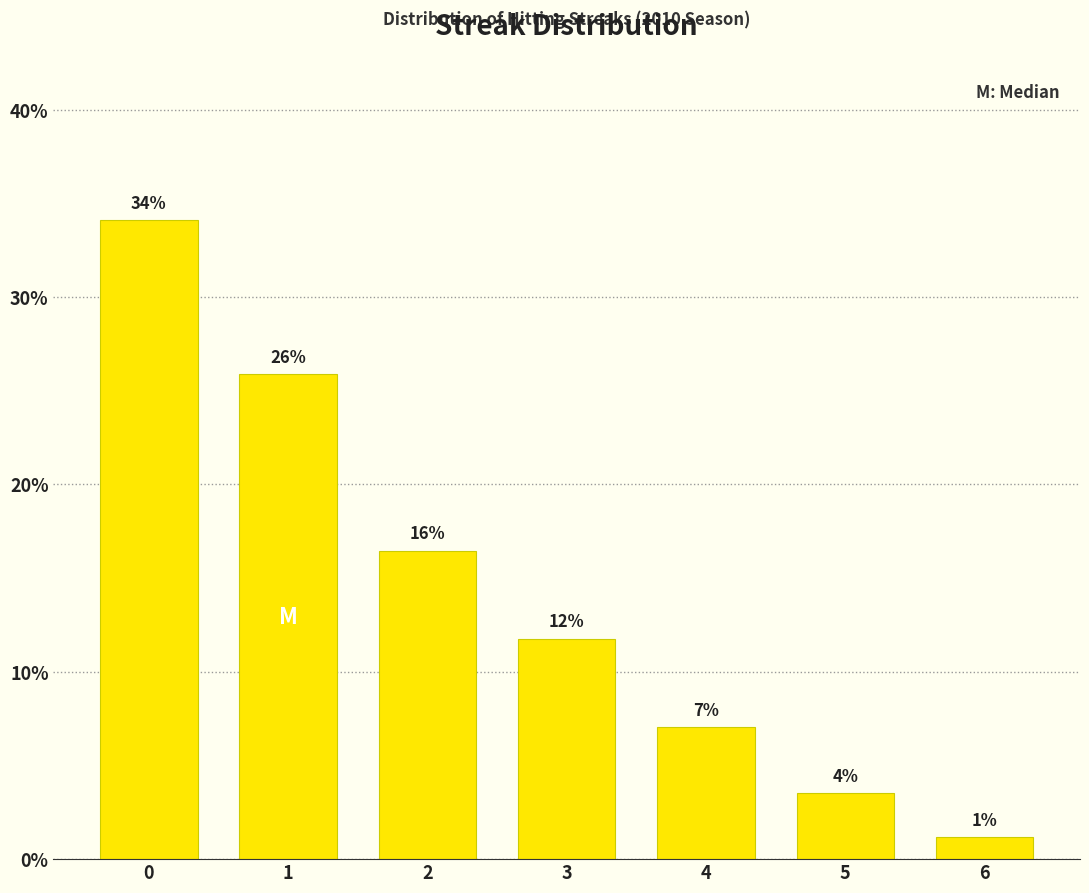

Are the bars horizontal?

No